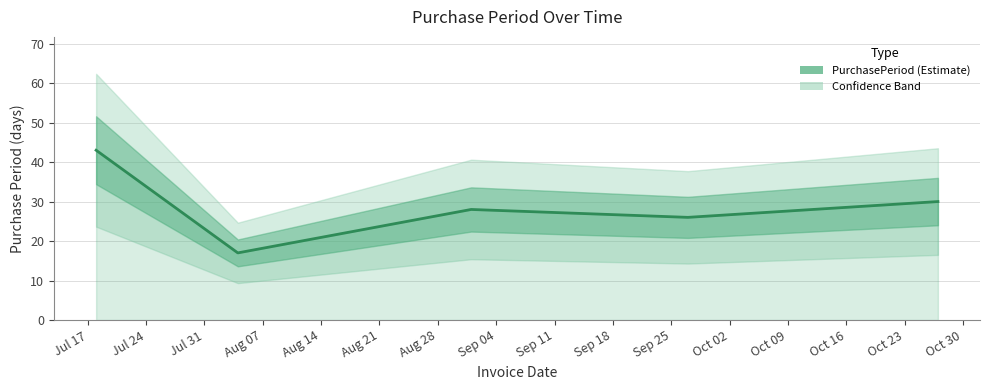

Does the chart have visible grid lines?

Yes